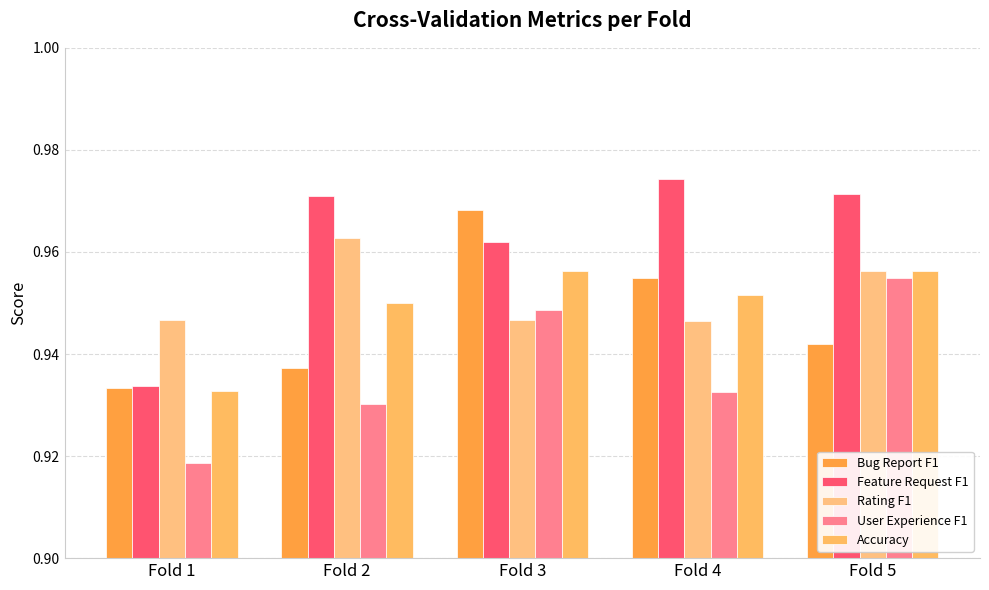

Between Fold 4 and Fold 5, which is larger?

Fold 4